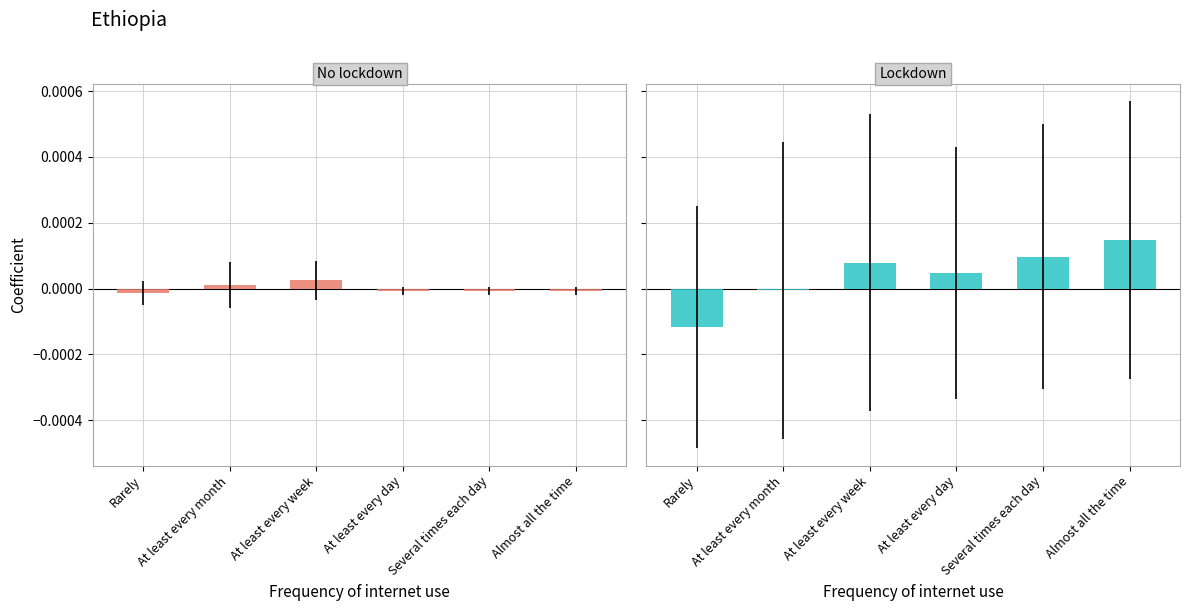

At which label does No lockdown reach its minimum?

Rarely